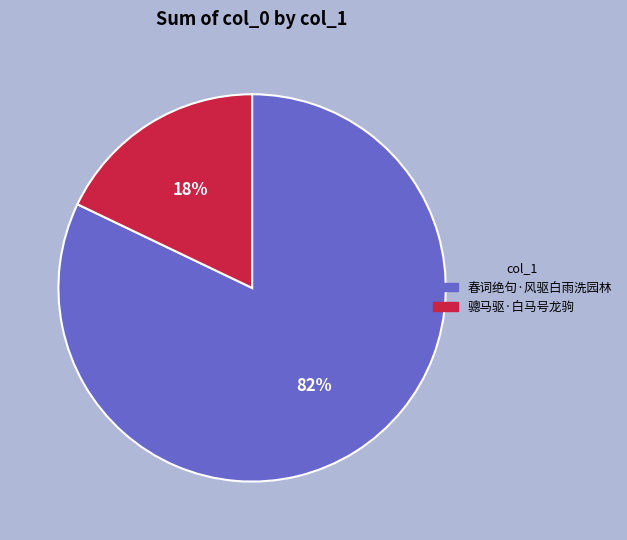

Do 春词绝句·风驱白雨洗园林 and 骢马驱·白马号龙驹 together represent more than half of the pie?

Yes